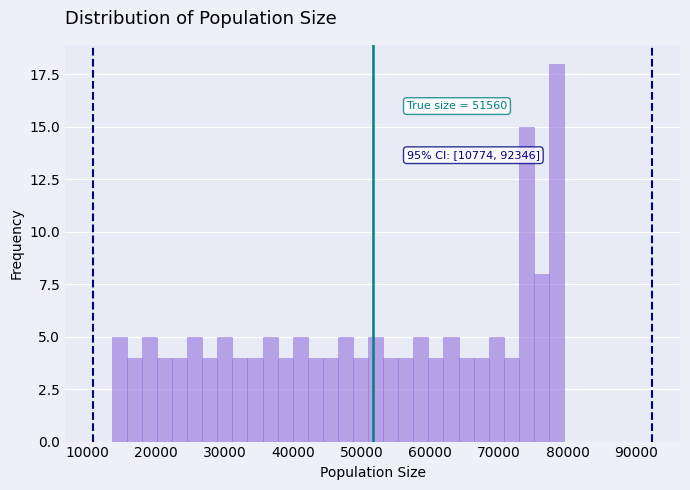

Read against the x-axis, roughly where is the centre of the tallest bar?

78000